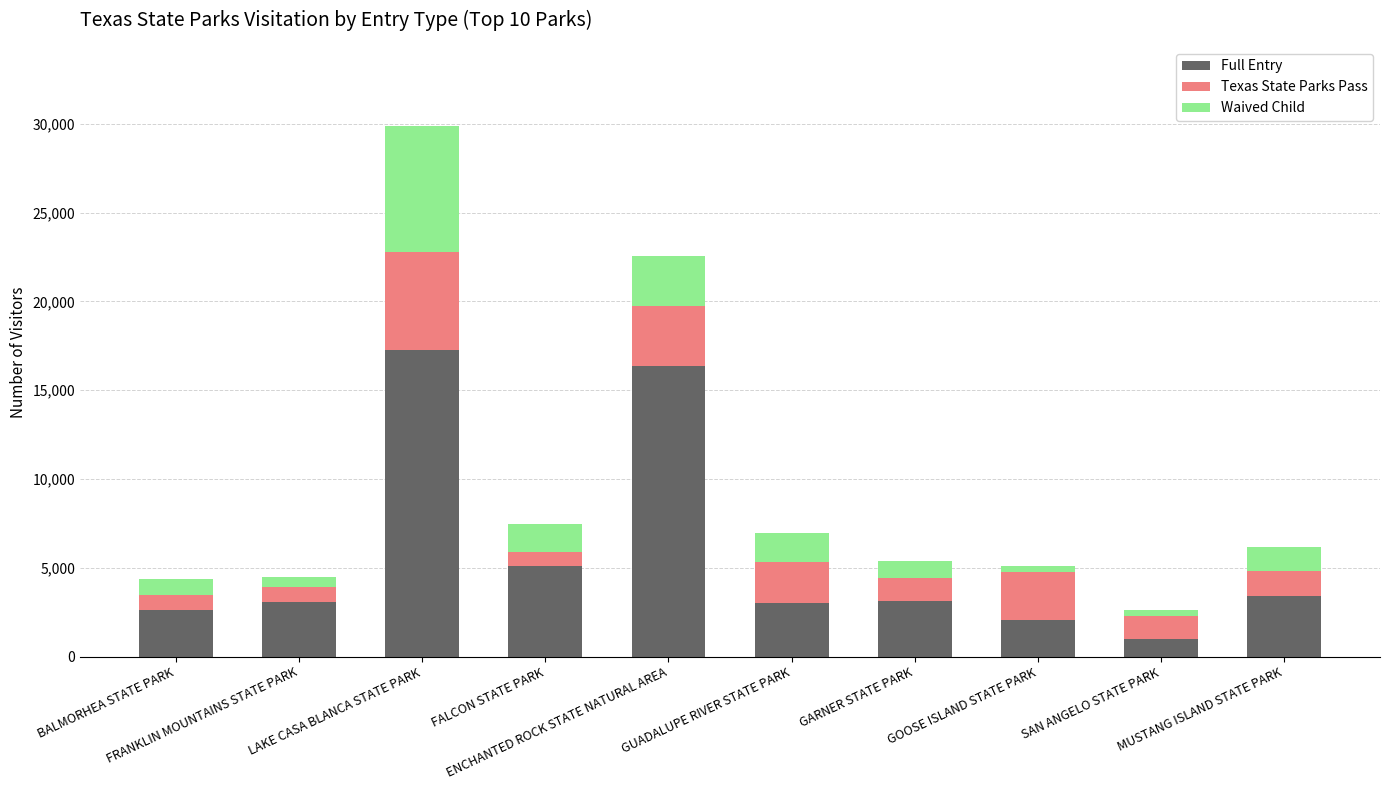

What is the difference between the maximum and second lowest values in the Full Entry series?

15216